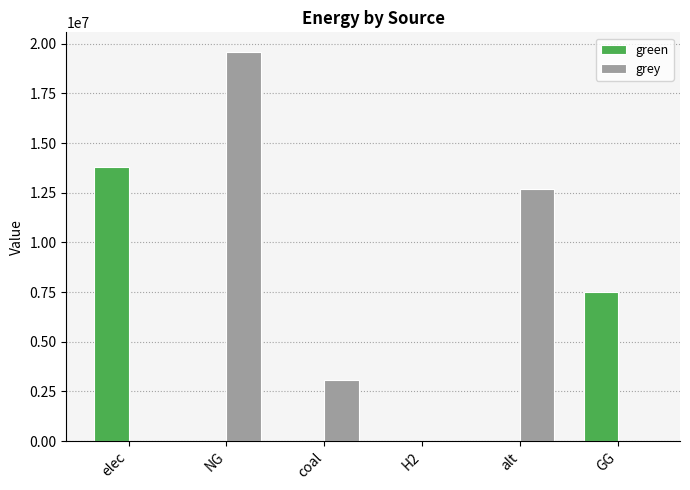

Count the number of data series in this chart.

2